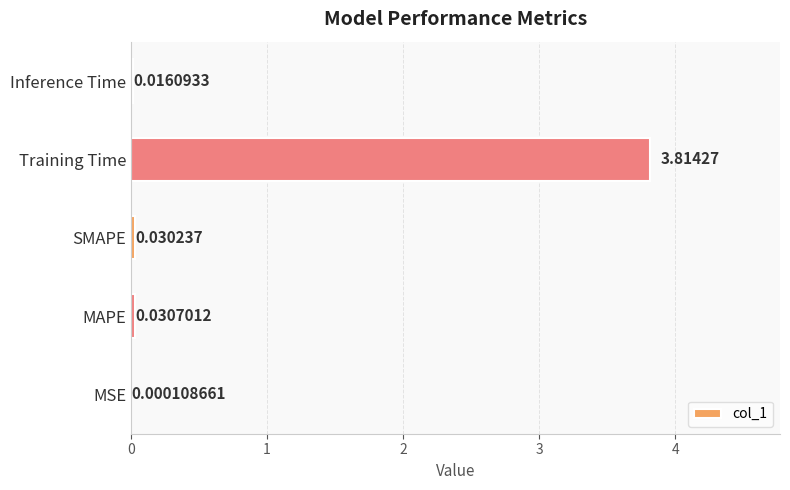

Are the bars horizontal?

Yes